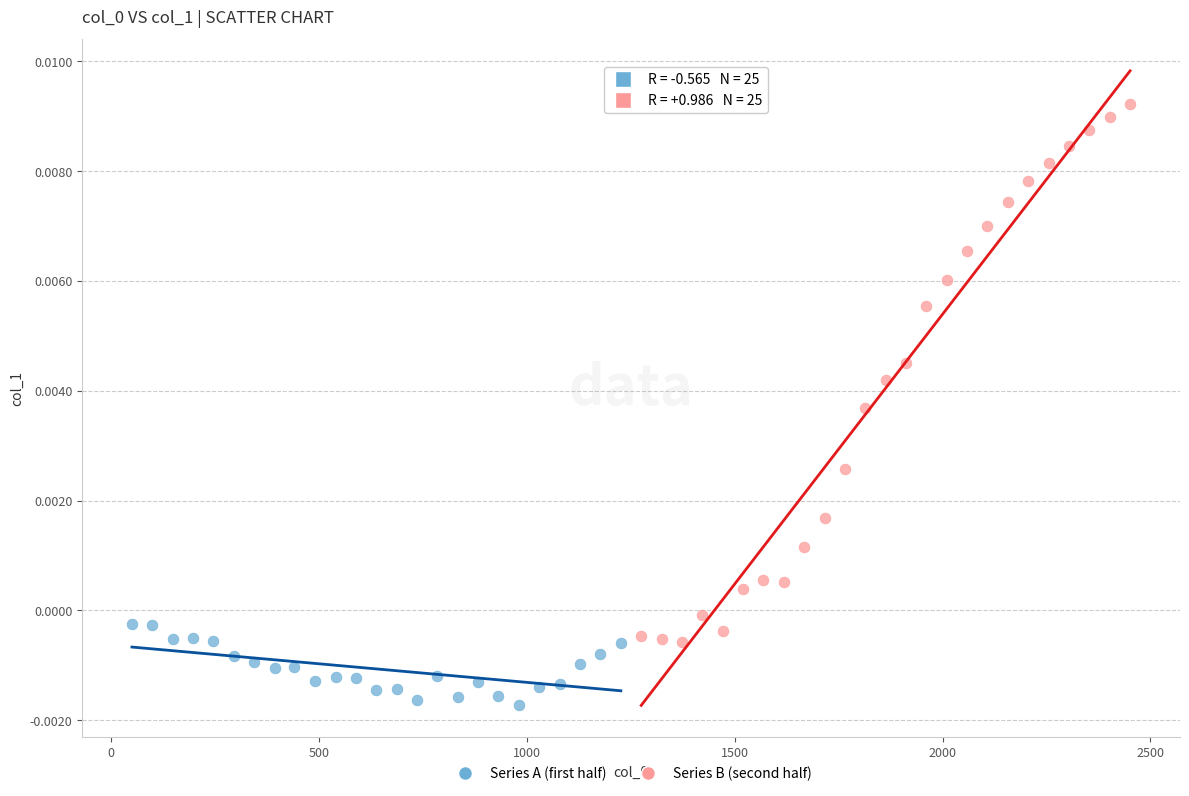

What are all the series names shown in the legend?

Series A (first half), Series B (second half)